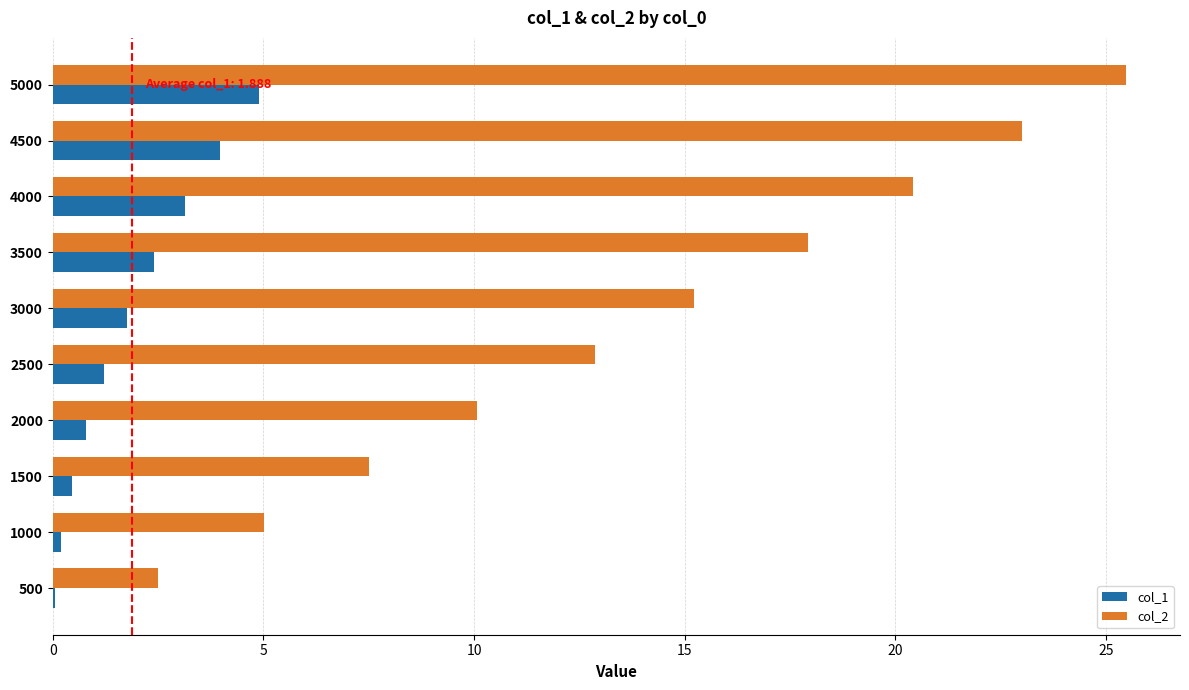

What is the sum of all col_1 values?

18.9